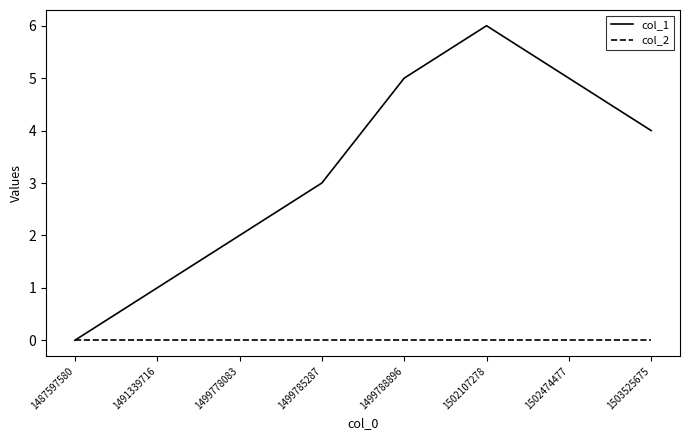

At which category is the sum across all series the highest?

1502107278